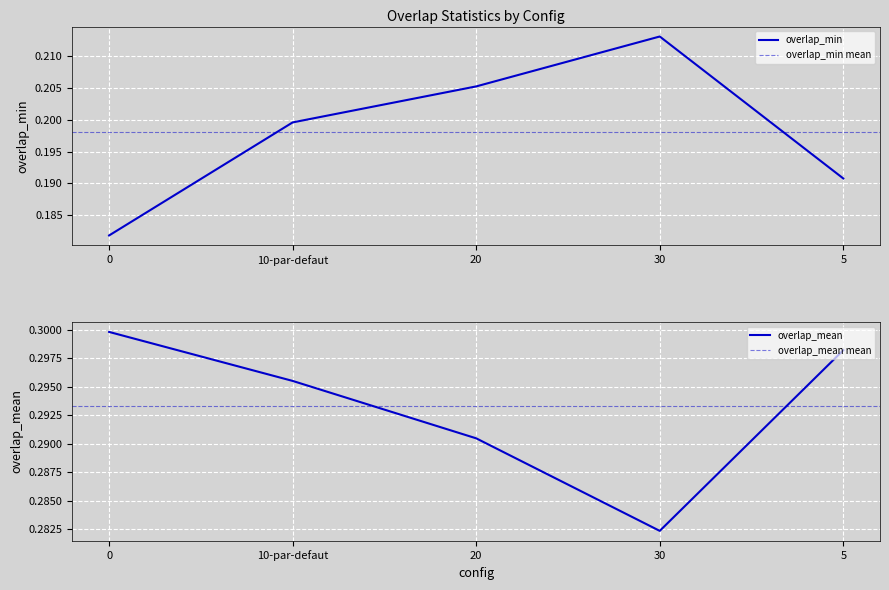

What is the minimum value for overlap_min?

0.2